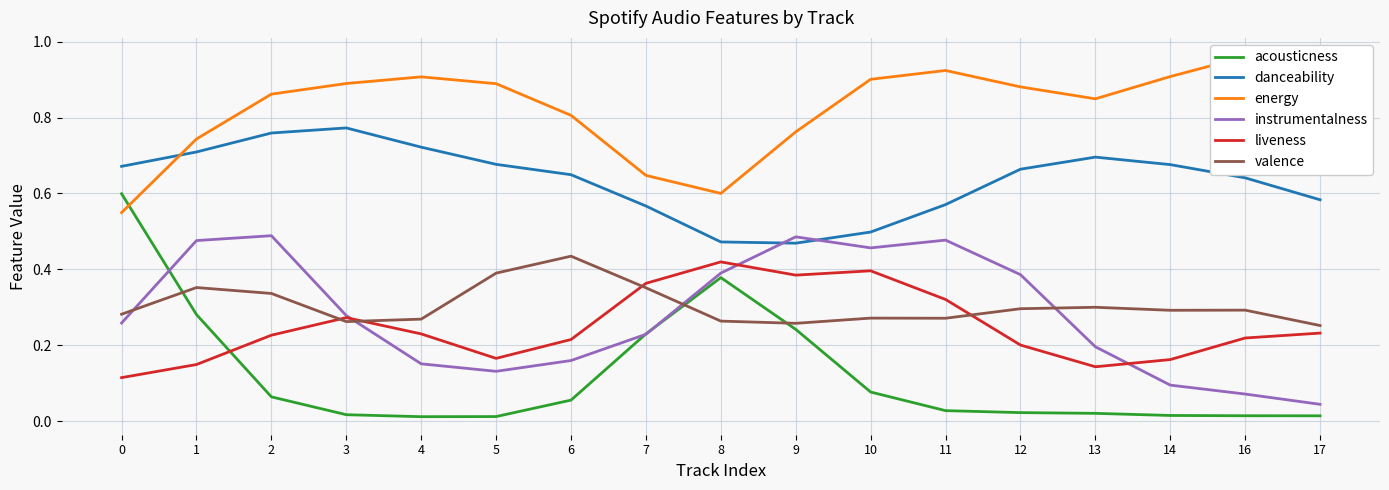

Is the value of acousticness at 16 greater than the value of valence at 1?

No